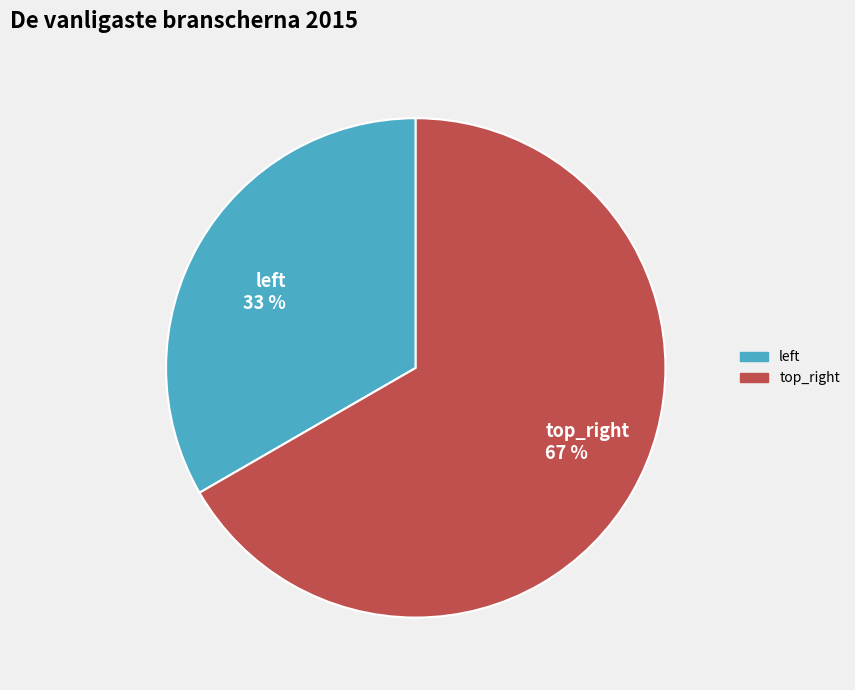

Is there a majority slice in this chart?

Yes